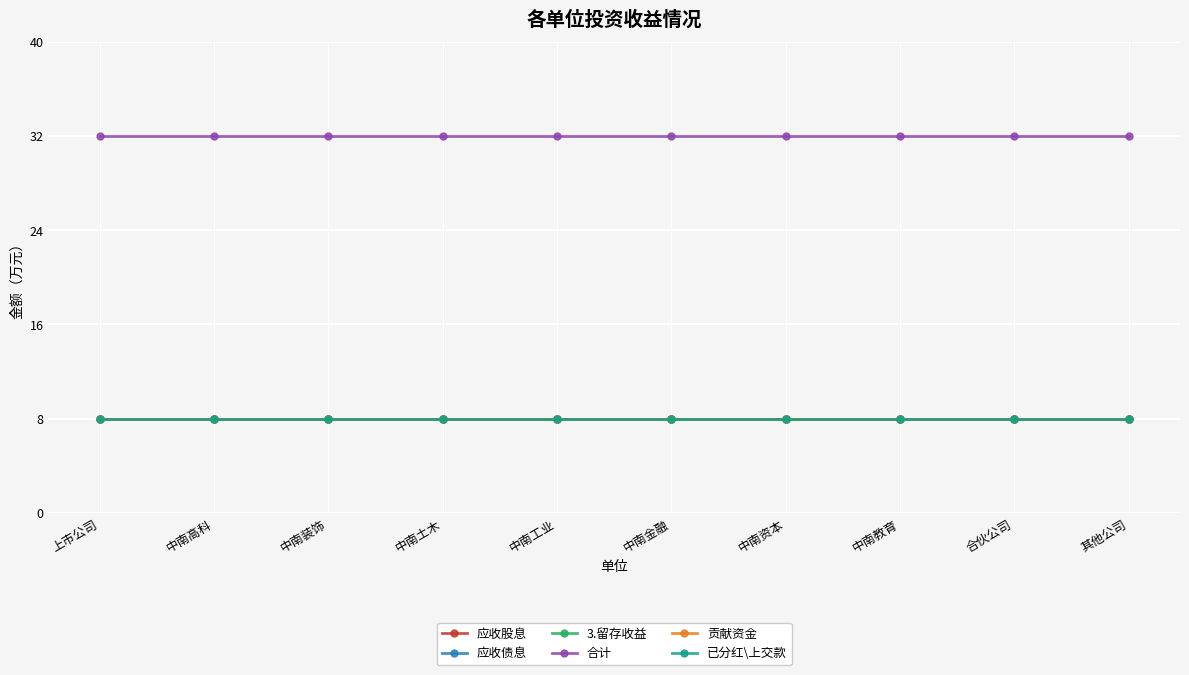

At which category does the chart reach its minimum across all series?

上市公司